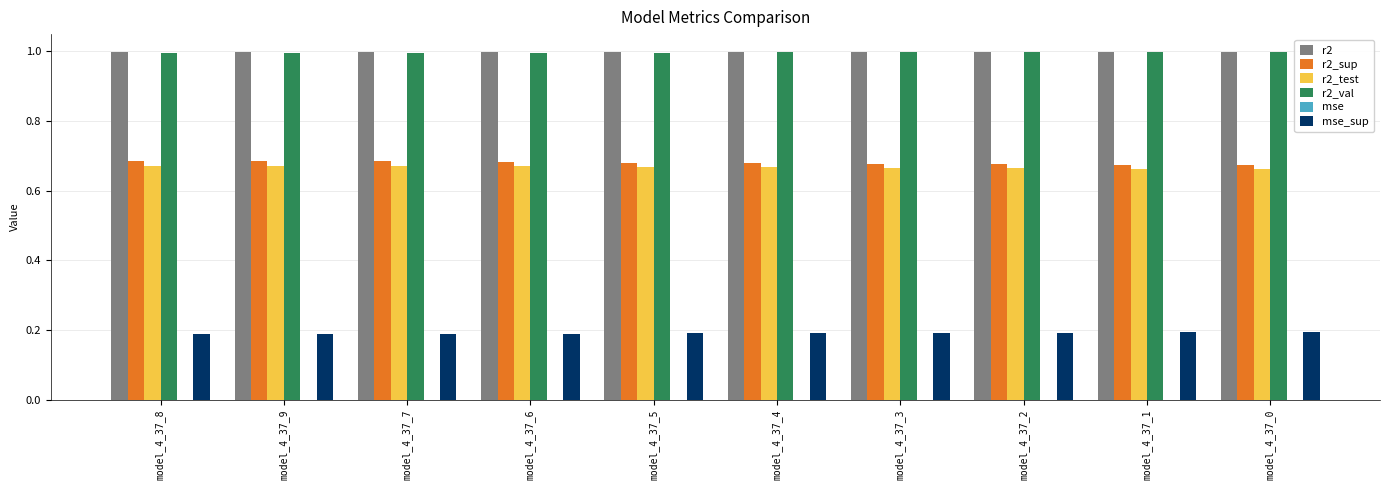

What is the greatest value displayed?

1.0